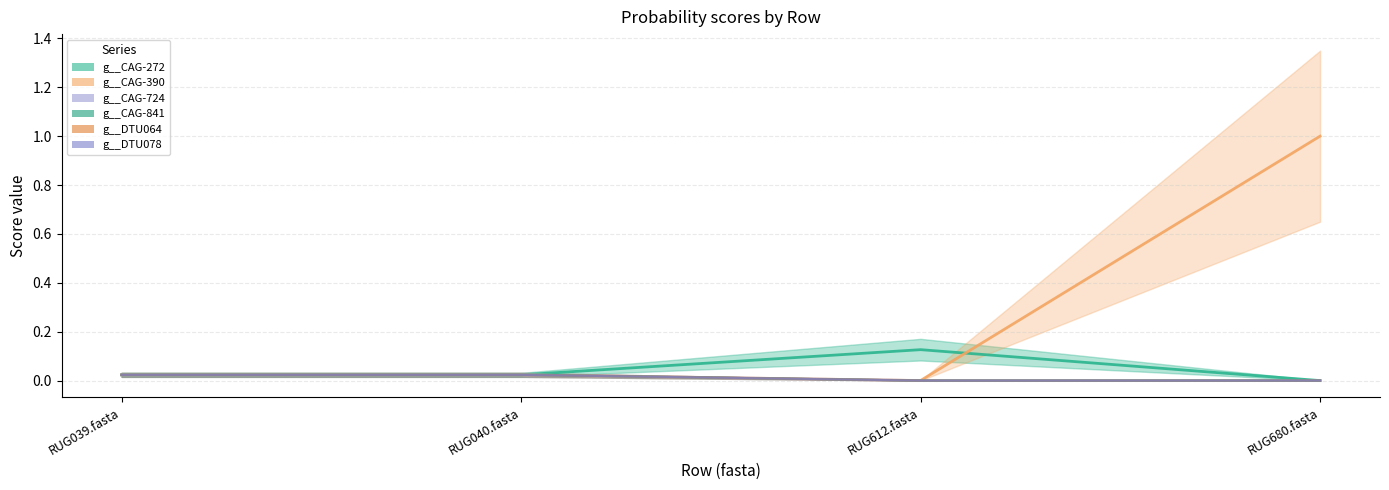

True or false: g__CAG-841 and g__CAG-390 cross at least once.

False